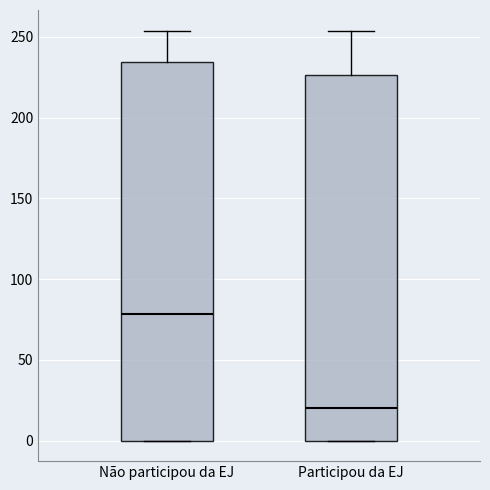

Where is the upper edge of the box for Não participou da EJ on the y-axis? The values are not printed on the chart, so give them approximately, as read against the axis.

235